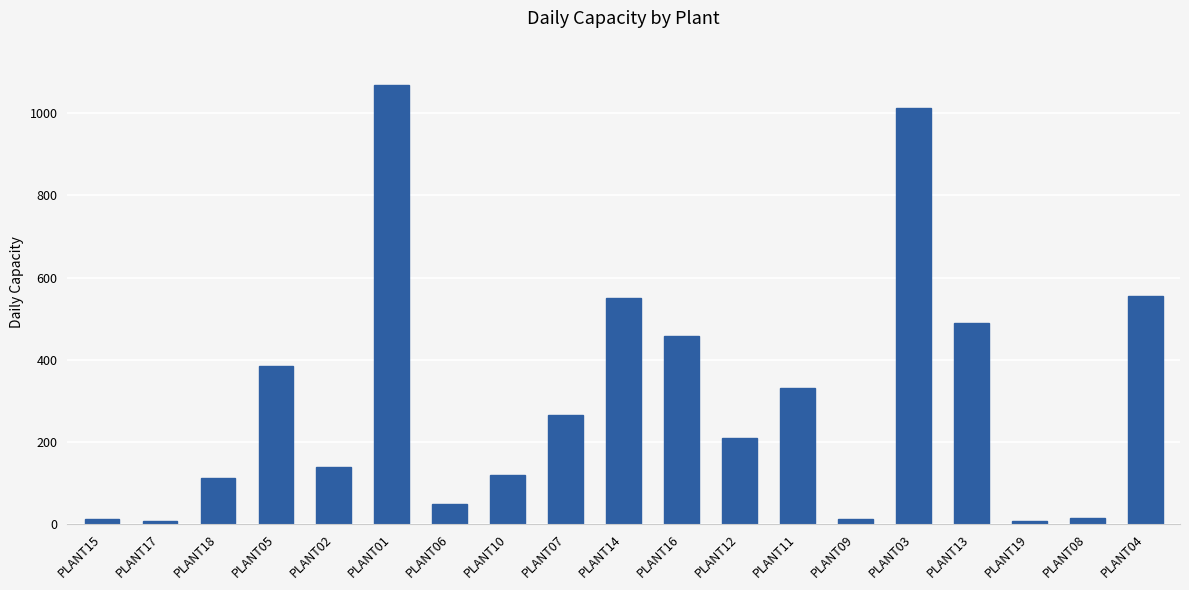

What is the difference between the maximum and minimum values?

1063